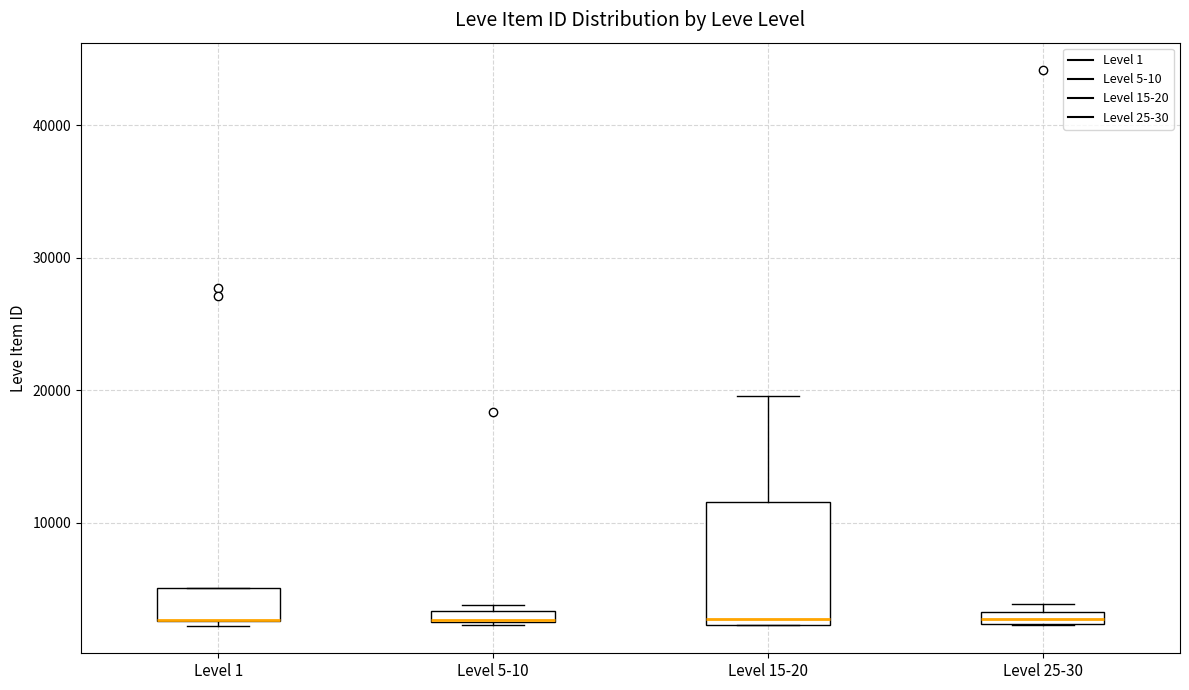

Which box is the tallest, from its lower edge to its upper edge?

Level 15-20